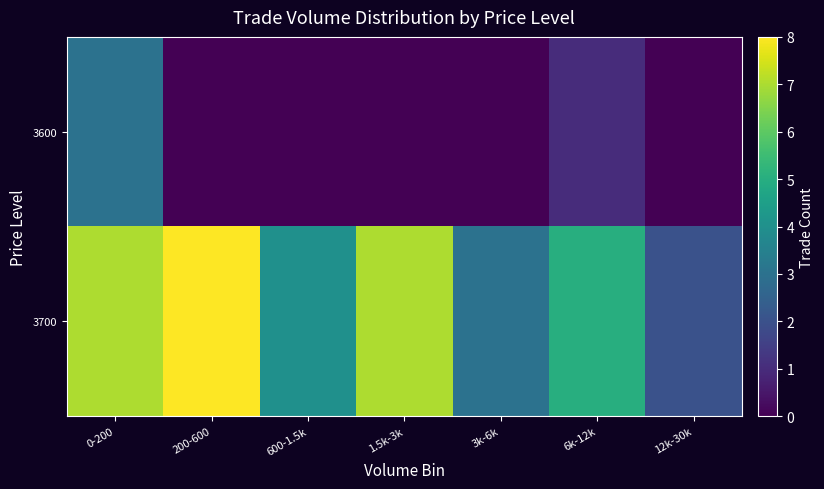

Rank the series at 0-200 from lowest to highest value.

3600, 3700